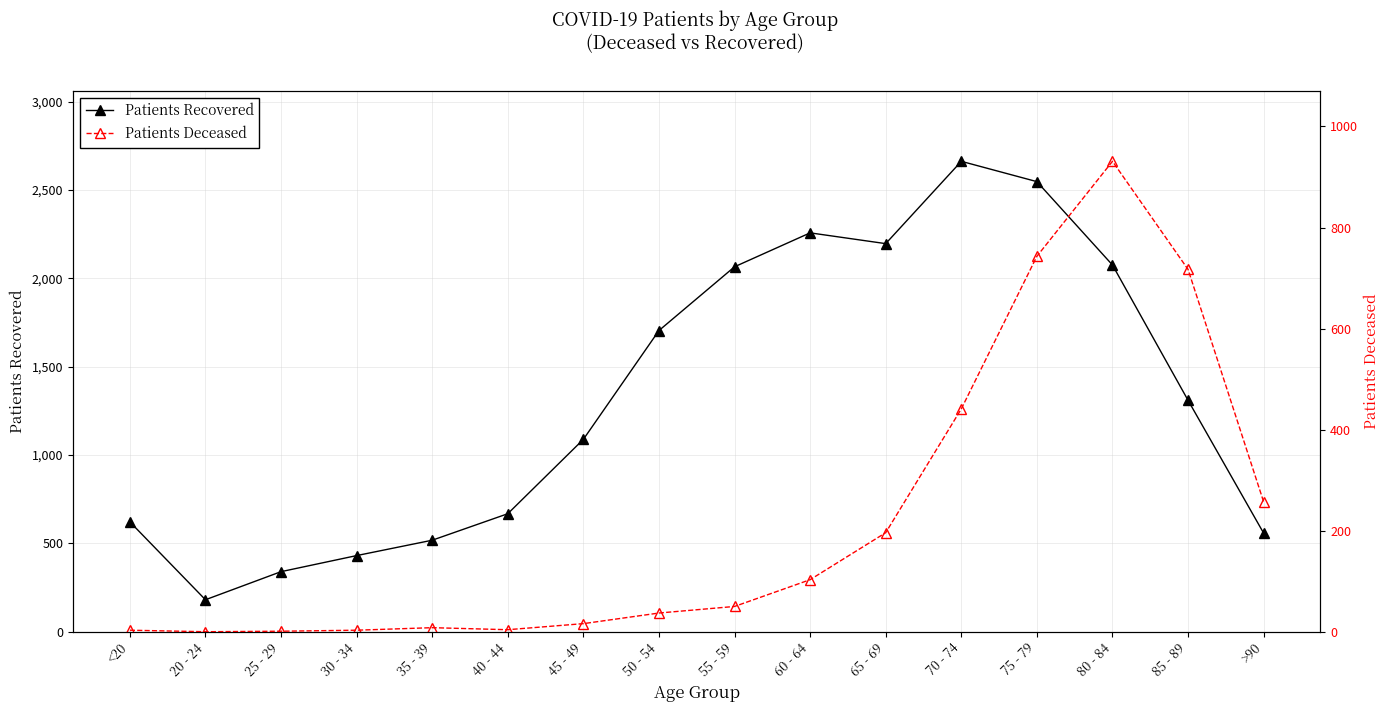

What is the sum of all Patients Deceased values?

3510